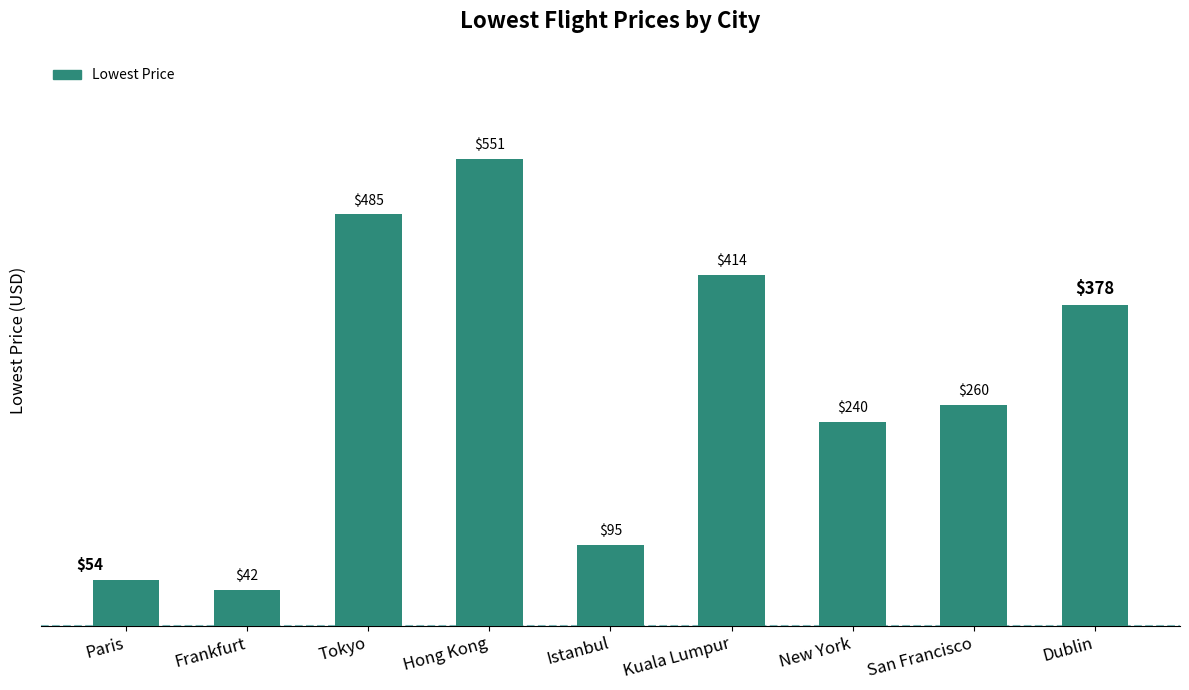

What value does the data have at Dublin, to the nearest 50?

400